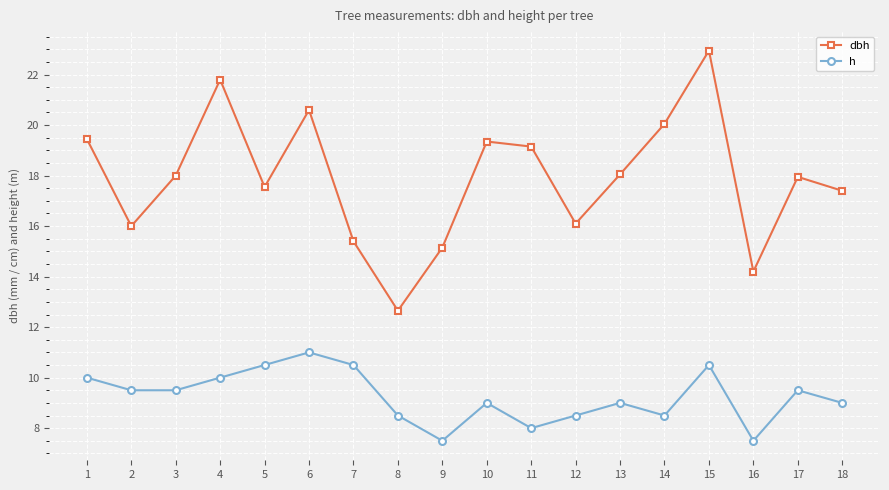

At 1, list the series in order from largest to smallest.

dbh, h